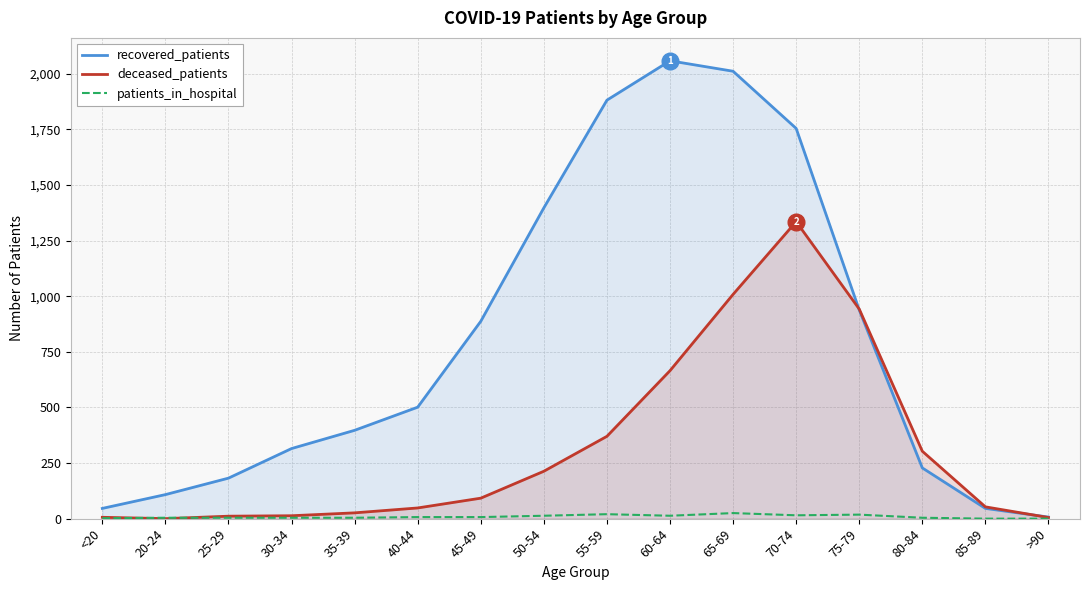

How many values in the recovered_patients series are below 501?

8